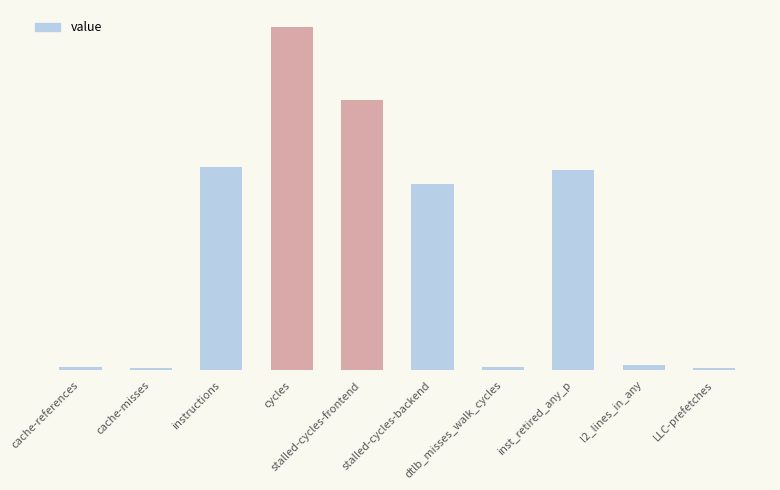

At which category does the chart reach its minimum across all series?

LLC-prefetches